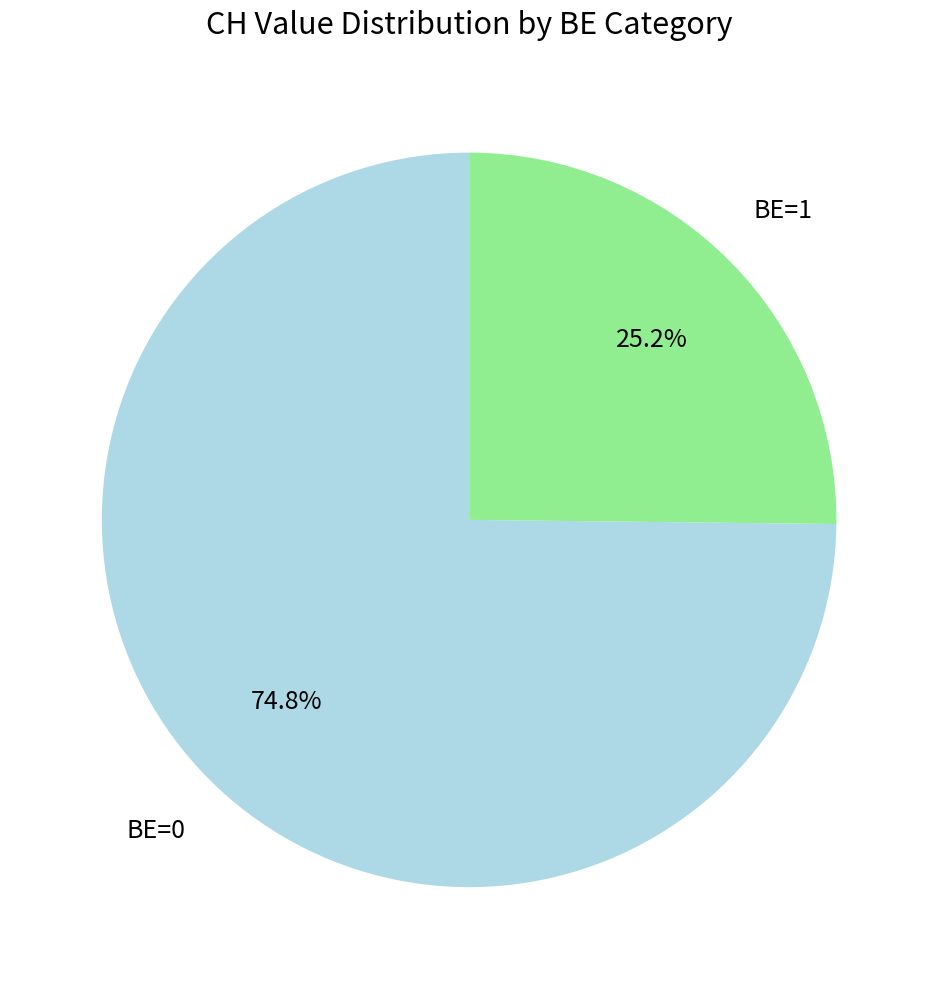

Approximately how many times larger is the value at BE=0 compared to BE=1?

3.0